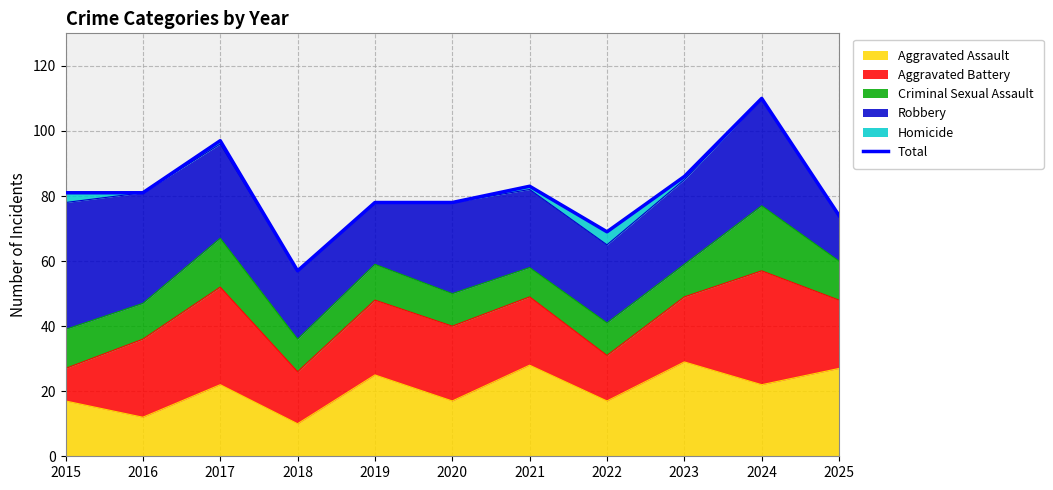

List the labels in order of value, largest first.

2024, 2017, 2023, 2021, 2015, 2016, 2019, 2020, 2025, 2022, 2018